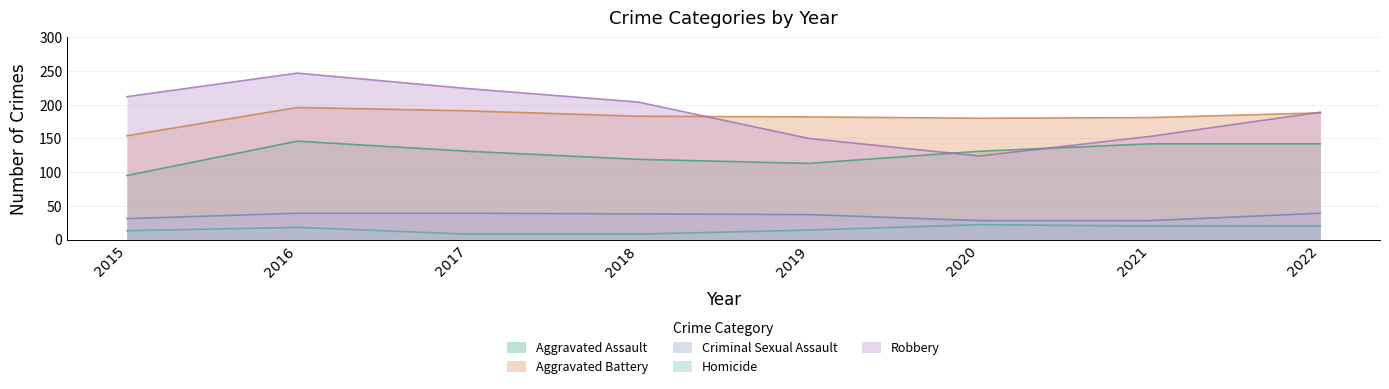

Which series has the widest spread of values?

Robbery